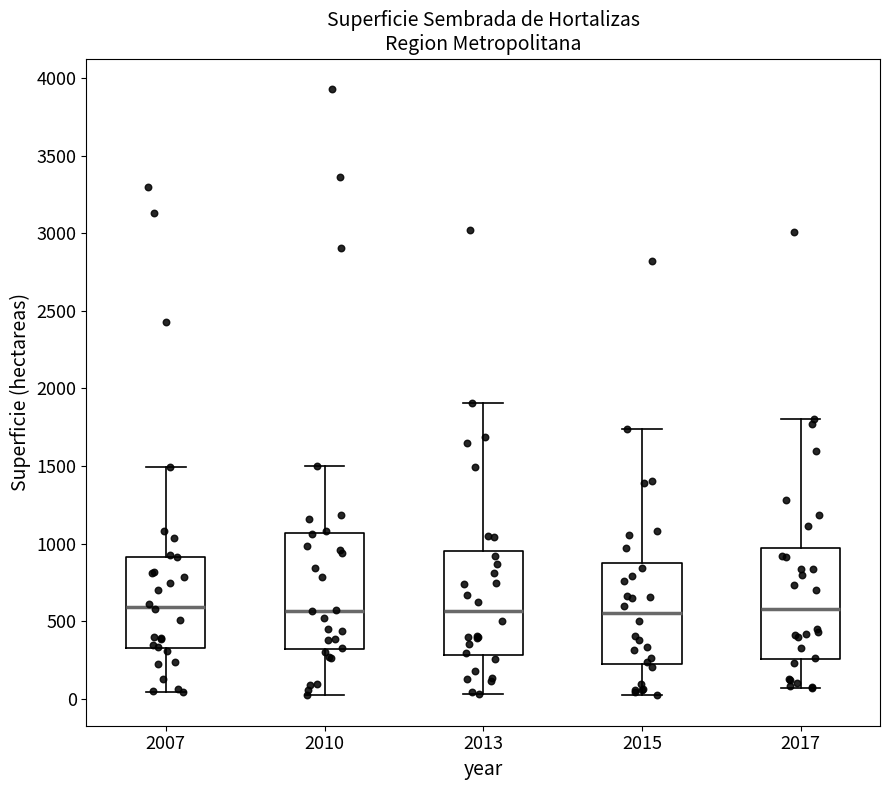

Reading left to right, read every box against the y-axis: the position of its median line, the range the box covers, and the ends of its whiskers. The values are not printed on the chart, so give them approximately, as read against the axis.

2007: median 600, box 350 to 900, whiskers 50 to 1500
2010: median 550, box 300 to 1050, whiskers 0 to 1500
2013: median 550, box 300 to 950, whiskers 50 to 1900
2015: median 550, box 250 to 850, whiskers 50 to 1750
2017: median 600, box 250 to 950, whiskers 50 to 1800